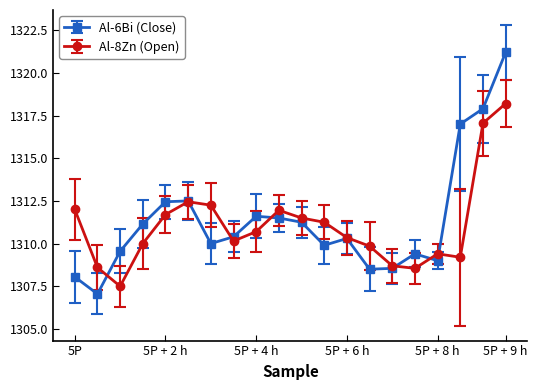

Rank the series by their maximum value, from lowest to highest.

Al-8Zn (Open), Al-6Bi (Close)